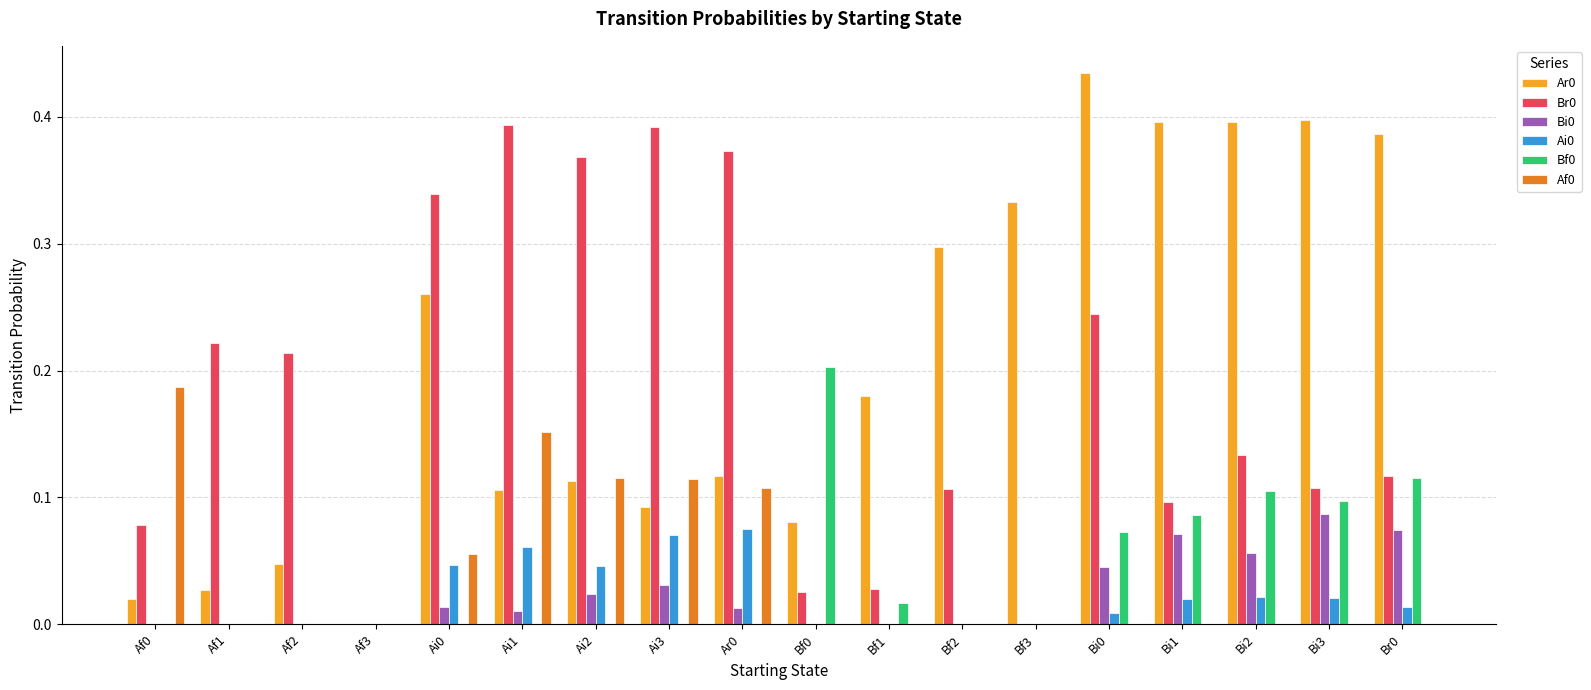

True or false: Bi0 has a value of 0.0 at Af2.

True